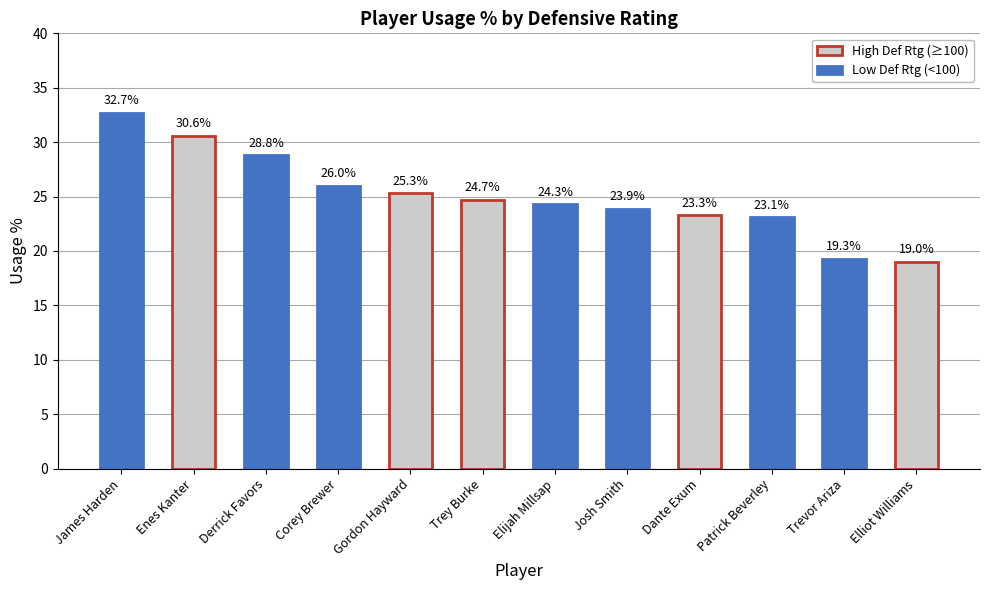

The value at James Harden is 56.3. True or false?

False